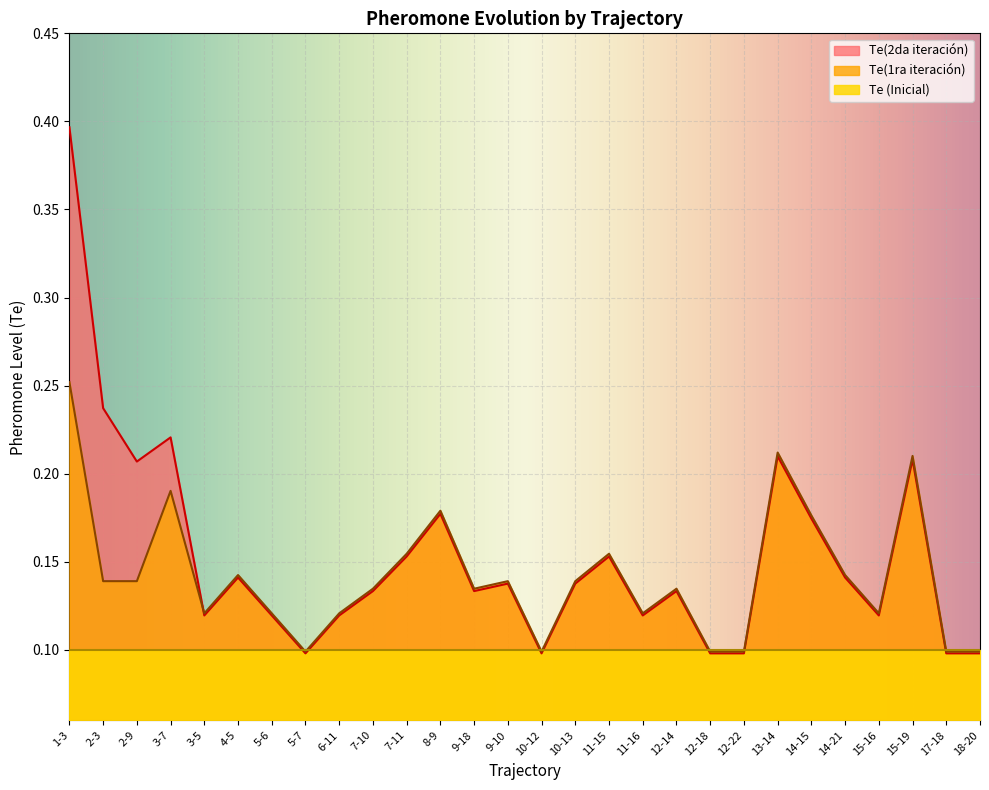

Is it true that Te(2da iteración) equals 0.1 at 12-18?

False